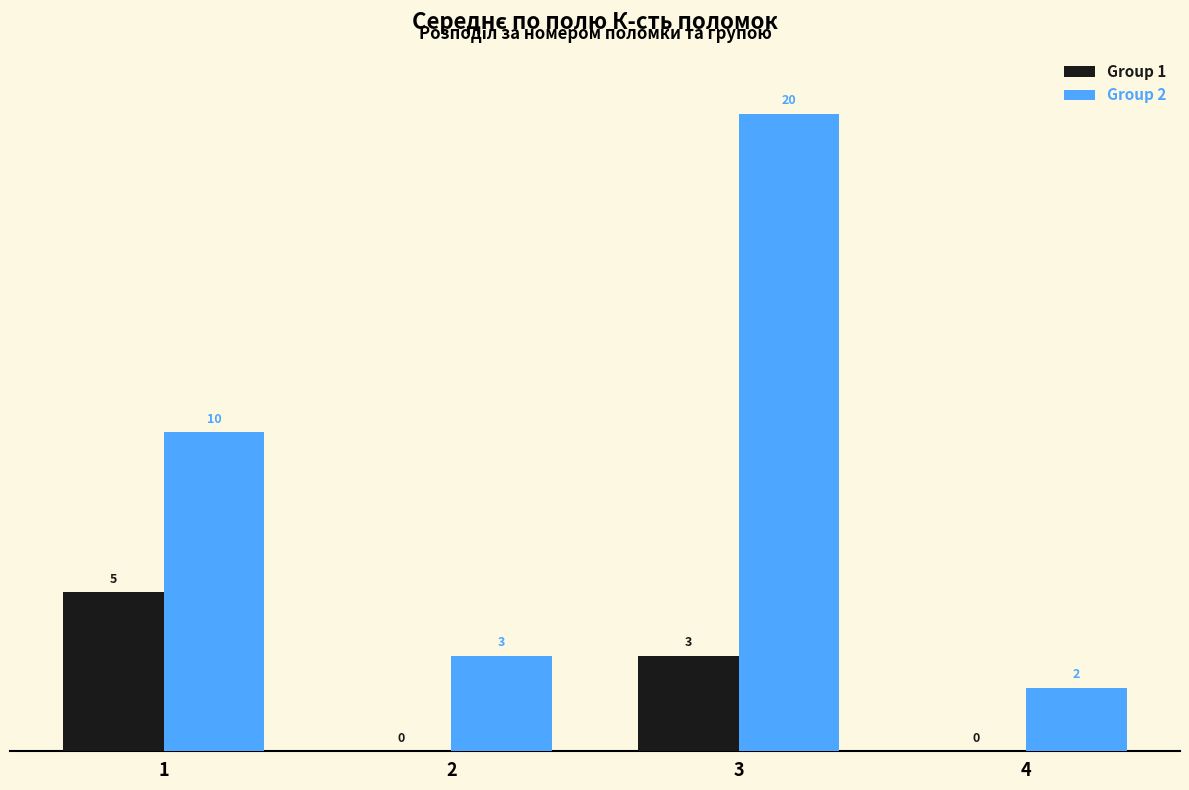

Is it true that Group 2 equals 20 at 3?

True